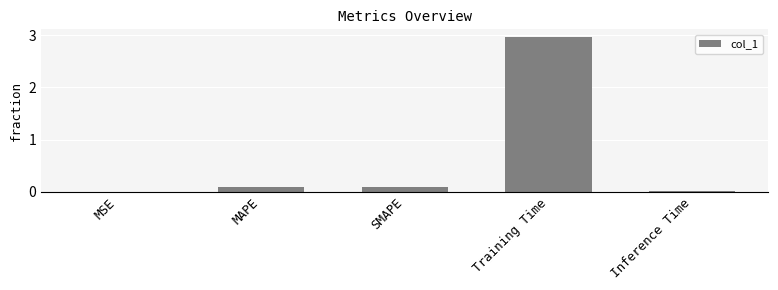

The chart shows a value of 0.0 at MSE. True or false?

True